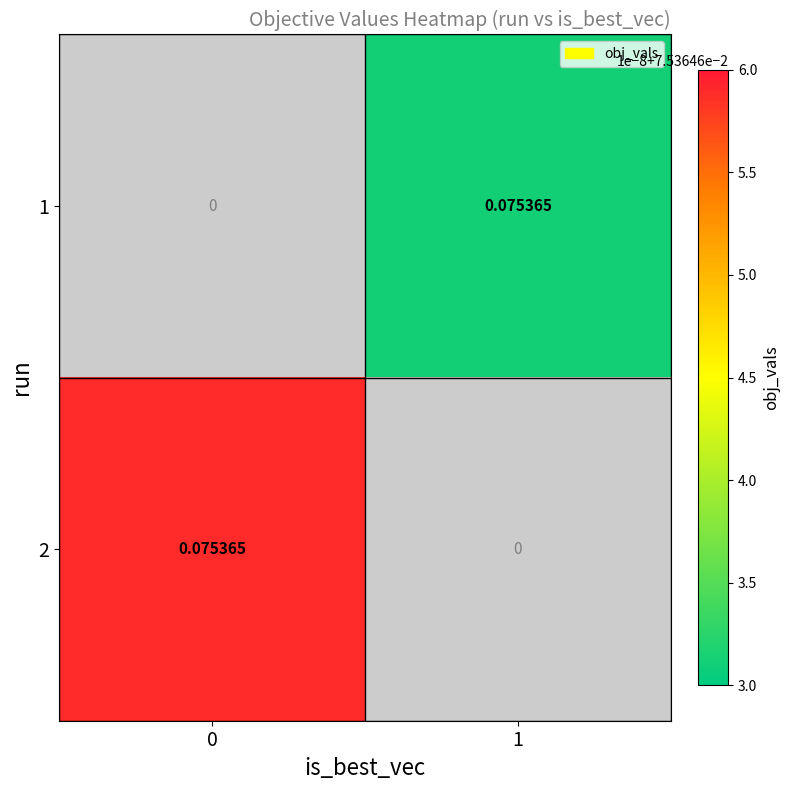

How many values in 2 are above zero?

1